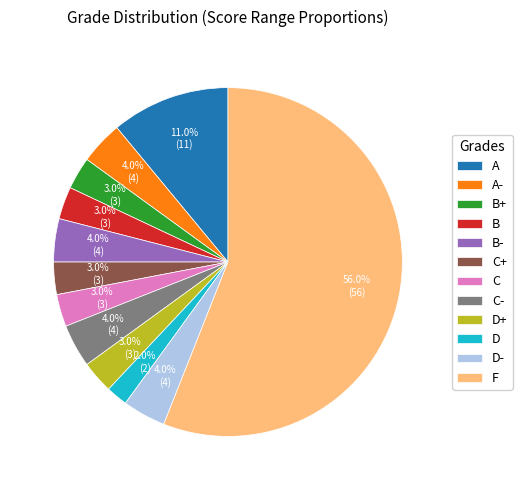

To the nearest percent, what is the average slice percentage?

8%